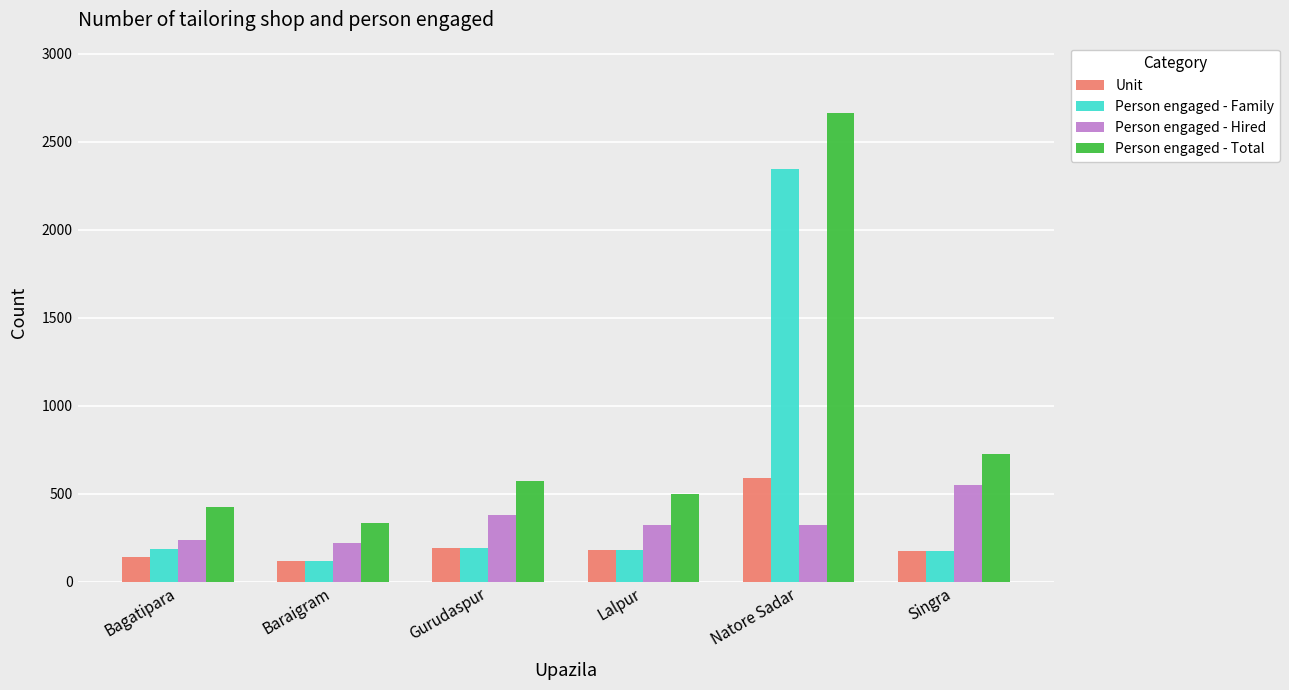

What is the value of the Person engaged - Family bar at the 5th from the left?

2344